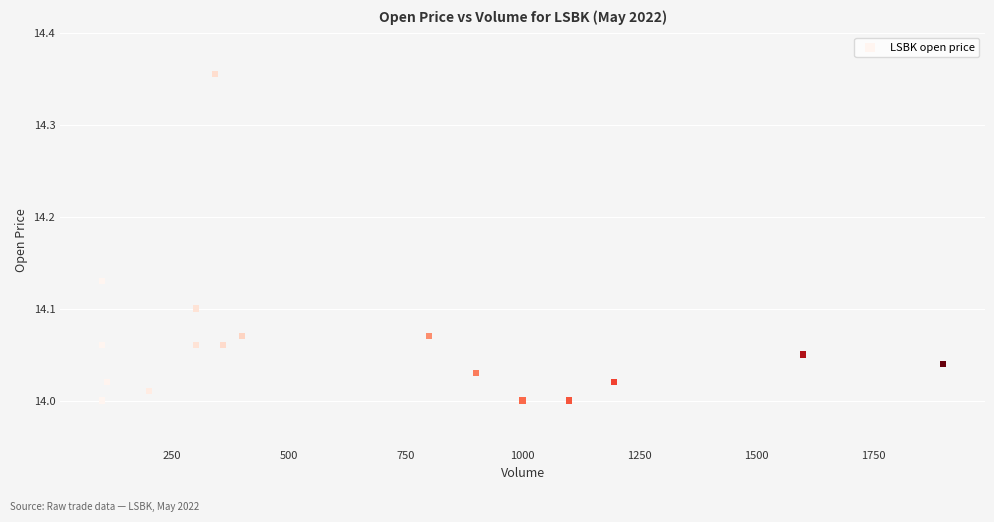

What is the range of X values (max minus min)?

1800.0